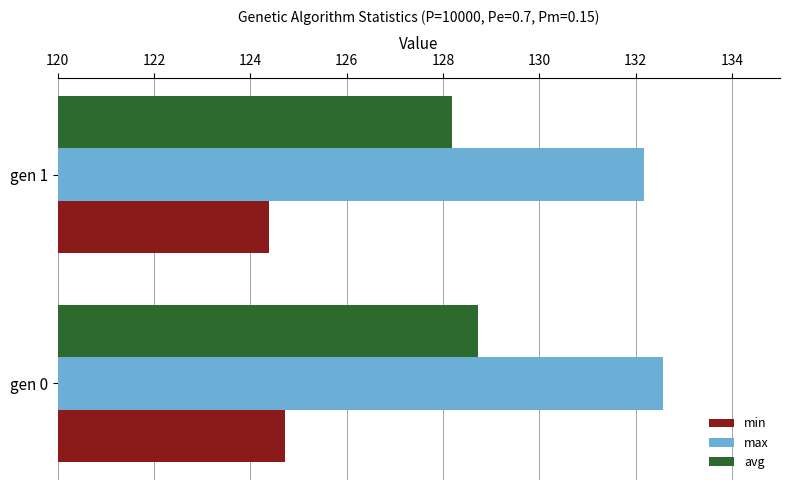

True or false: max has a value of 230.4 at gen 1.

False